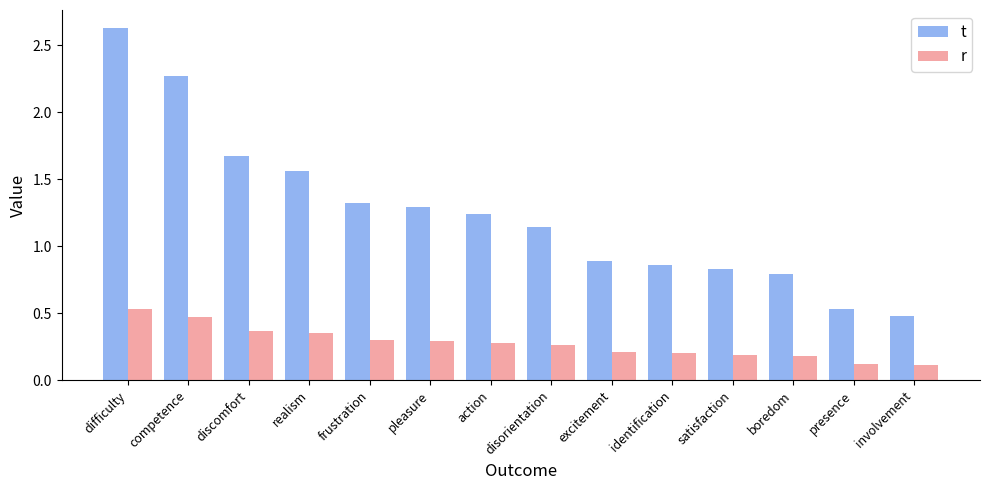

What is the label of the 12th bar from the left?

boredom